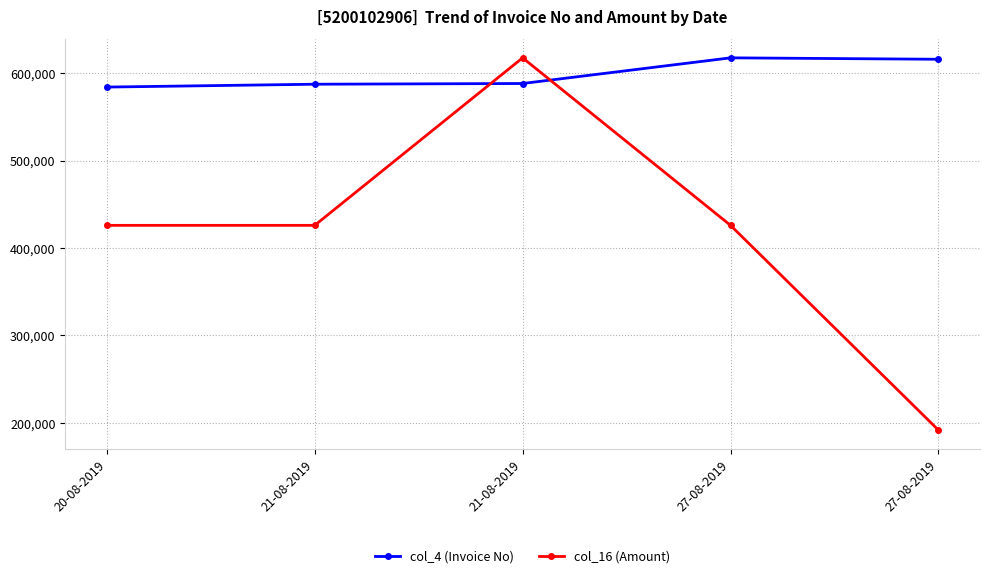

What is the smallest value displayed?

191700.0